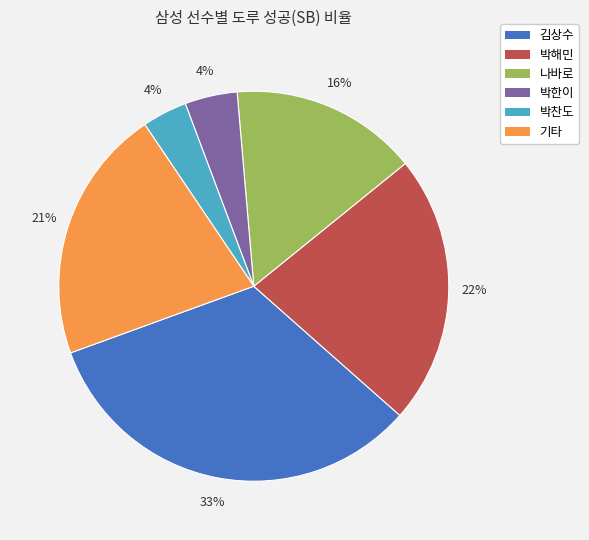

How many slices are in this pie chart?

6